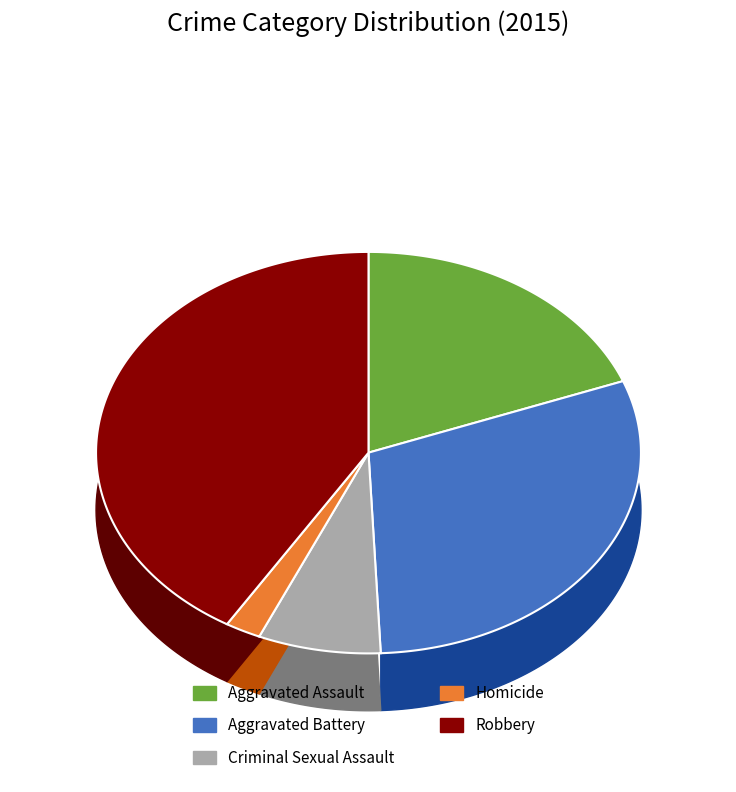

To the nearest percent, what is the difference between the largest and smallest slice percentages?

39%